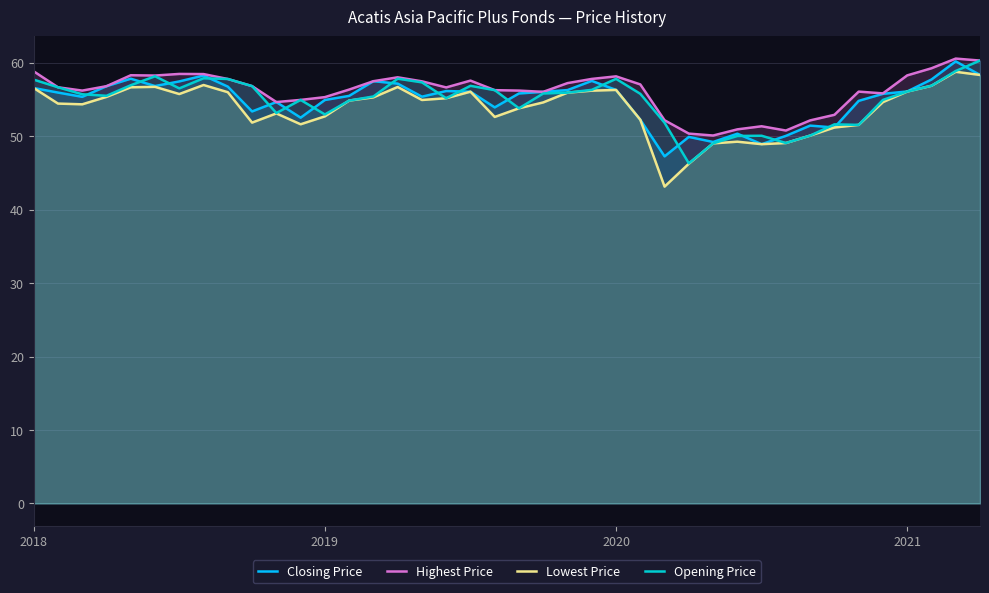

What is the sum of all Lowest Price values?

2150.7